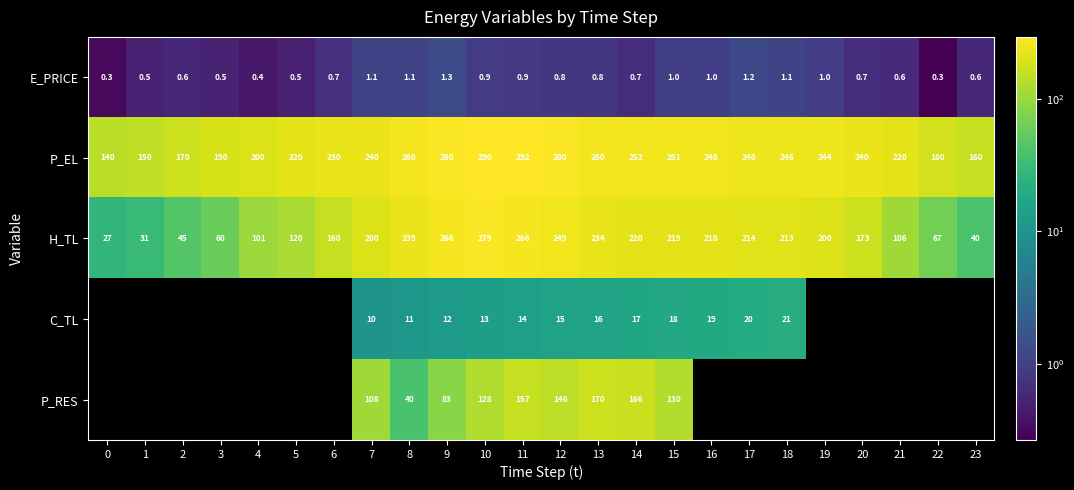

The value of E_PRICE at 11 is 0.9. True or false?

True